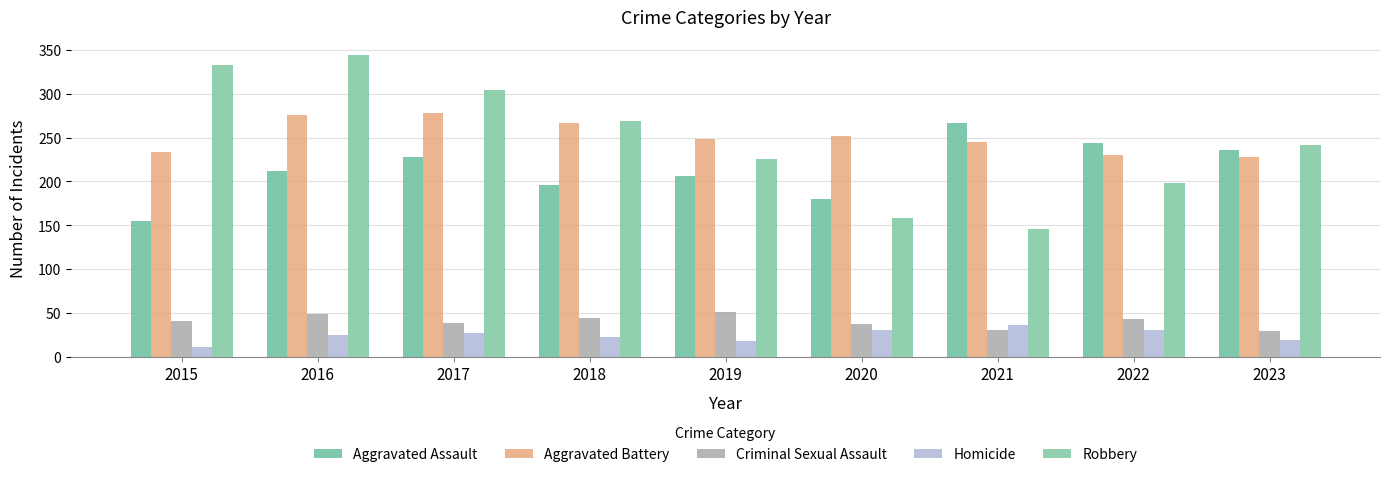

How many bars are there in total?

45